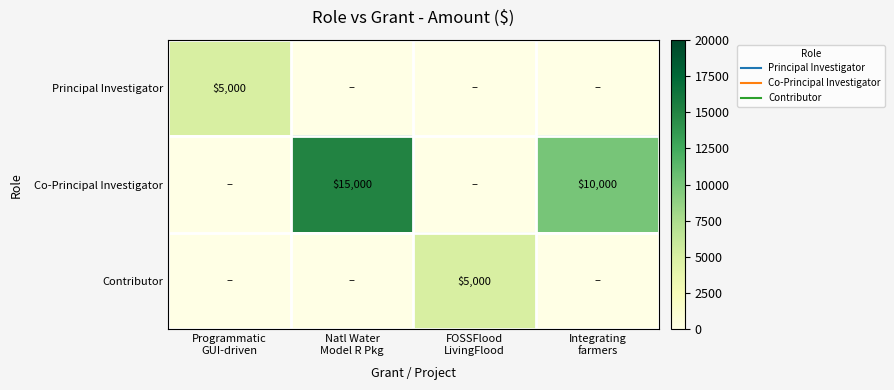

Between Natl Water Model R Pkg and FOSSFlood LivingFlood, which series saw the biggest shift?

Co-Principal Investigator